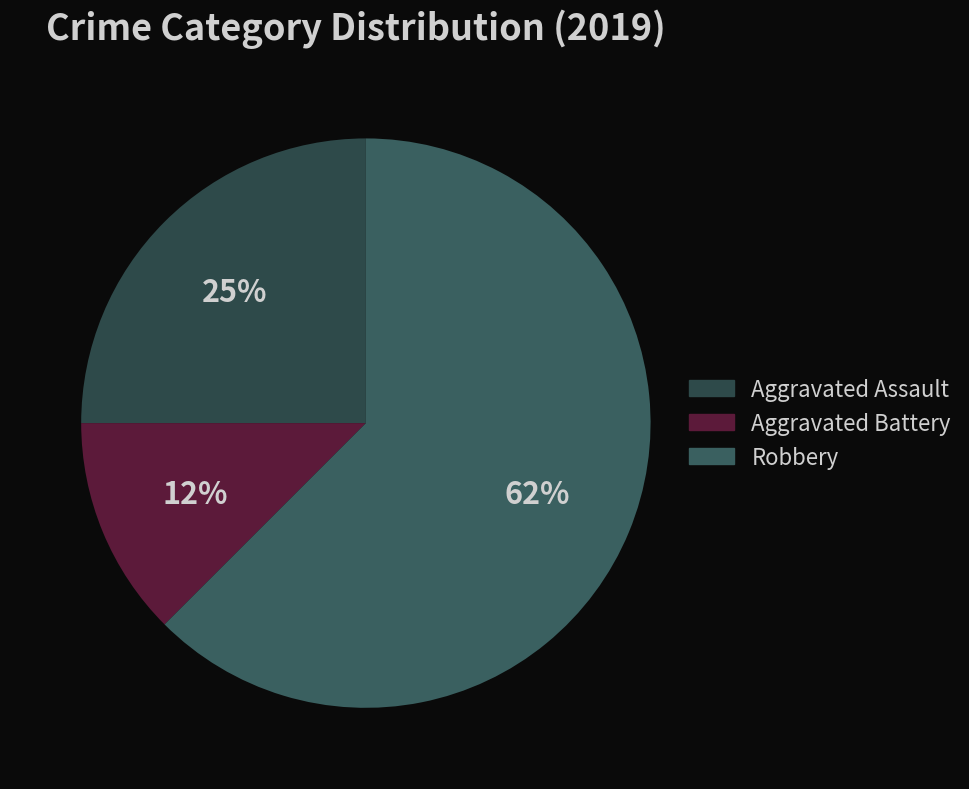

Is it true that Aggravated Assault is 25% of the pie?

True